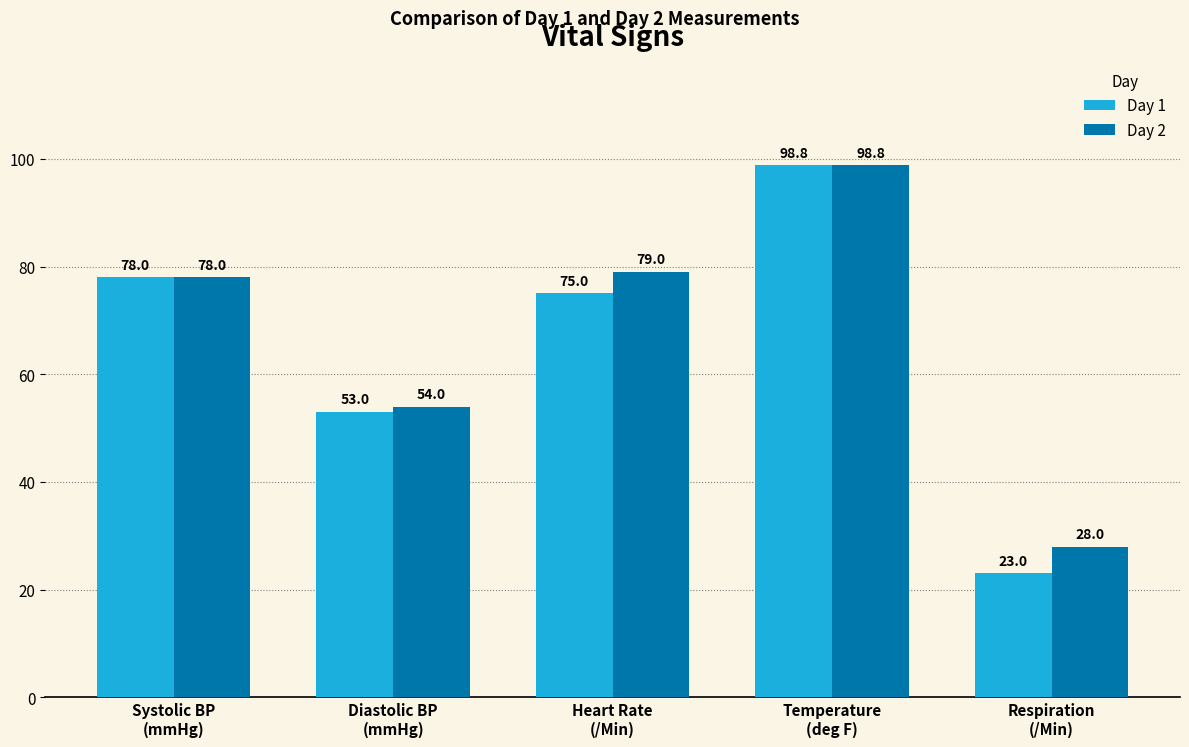

How many bars are there in total?

10